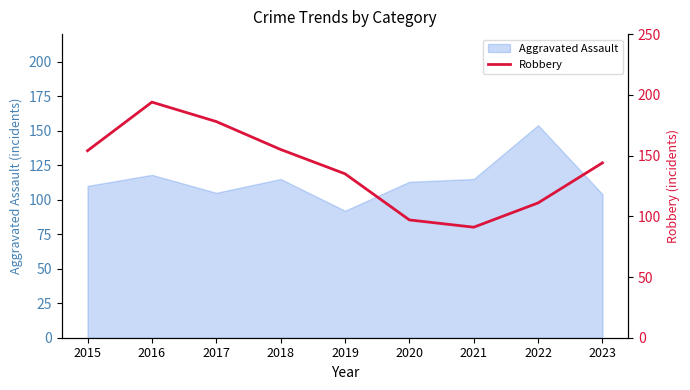

Which label corresponds to the largest value in the chart?

2016